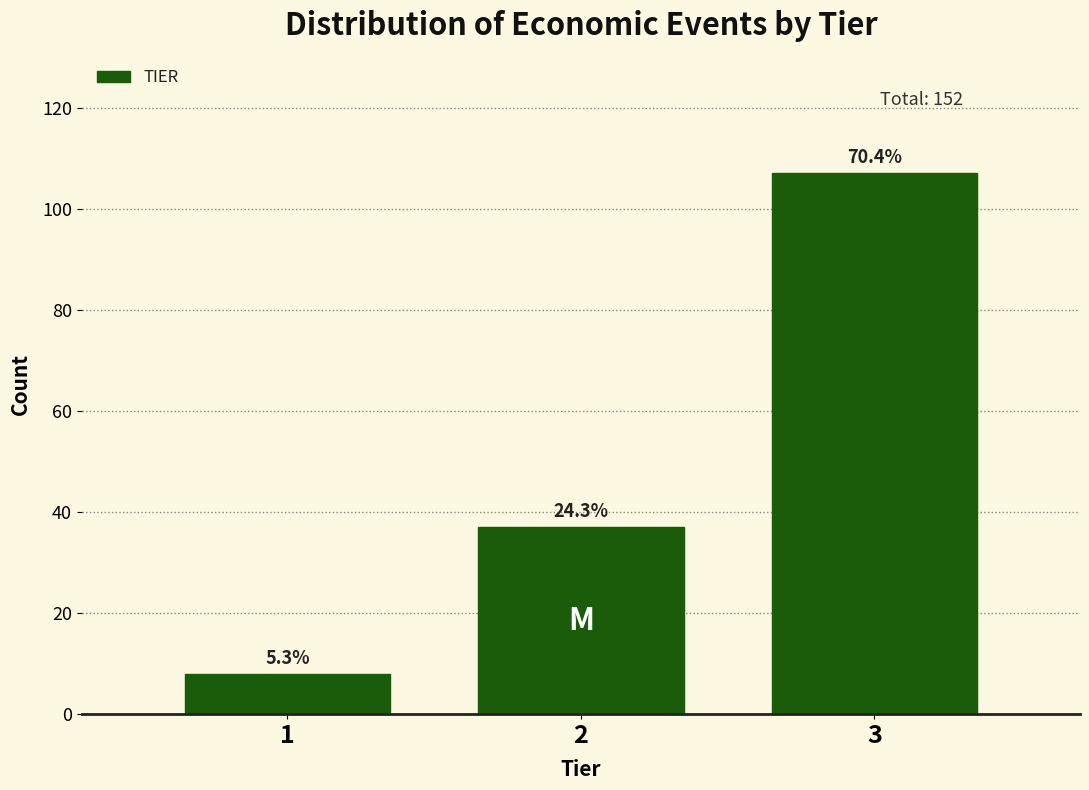

How many bars are there in total?

3